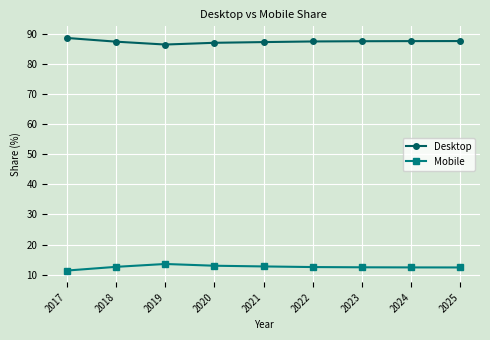

What is the greatest value displayed?

88.6